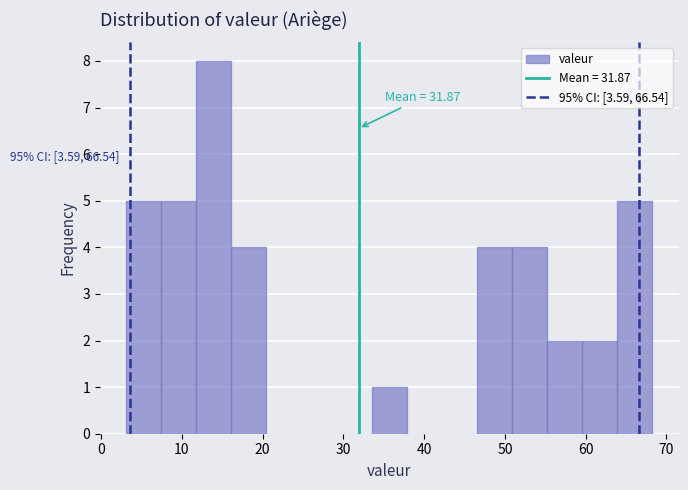

Which range on the x-axis has the tallest bar?

12 to 16